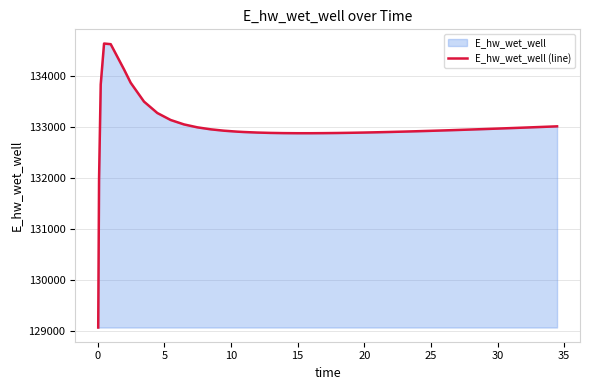

What is the greatest value displayed?

134628.1